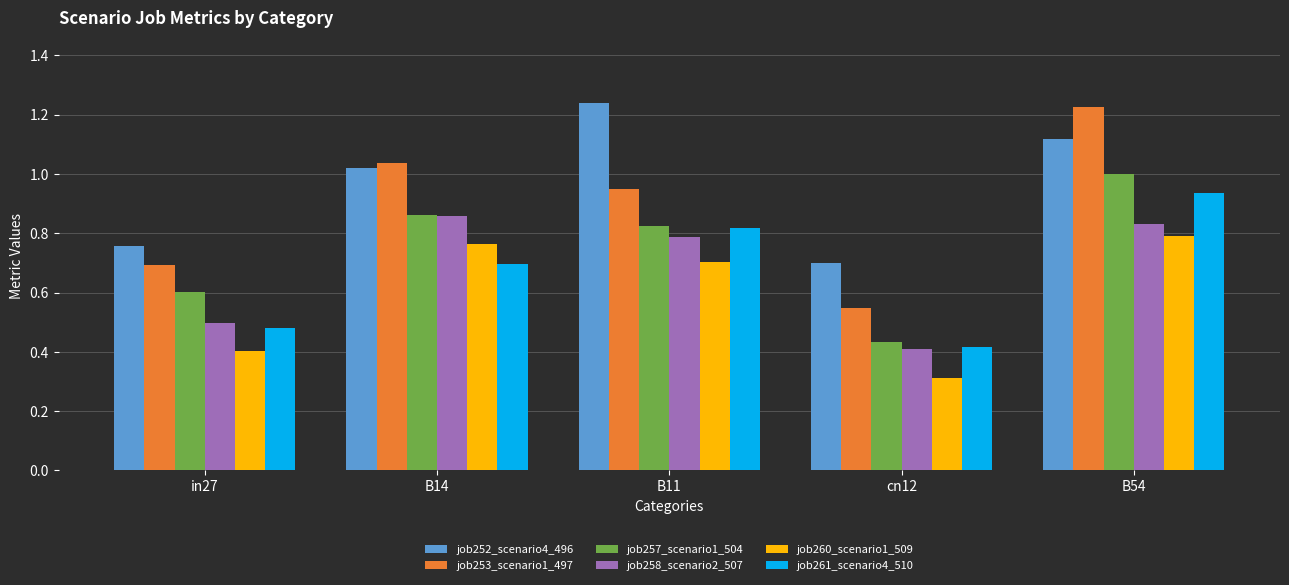

What is the difference between the job261_scenario4_510 values at cn12 and B14?

0.3